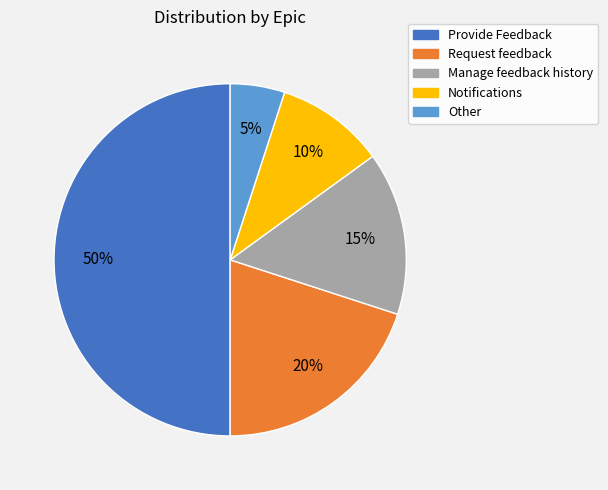

Does Other represent more than half of the total?

No